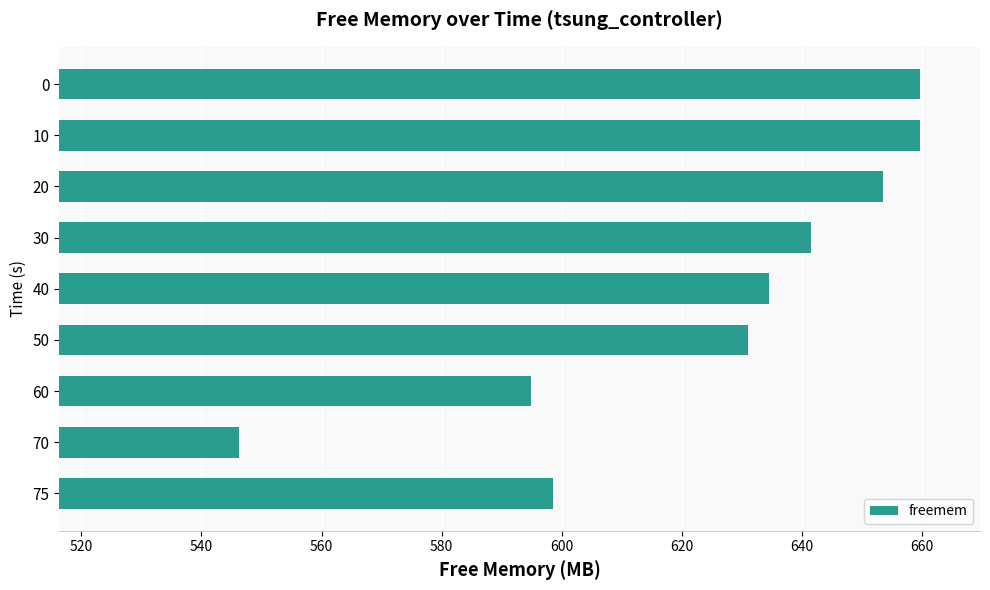

What is the ratio of the value at 60 to the value at 0?

0.9